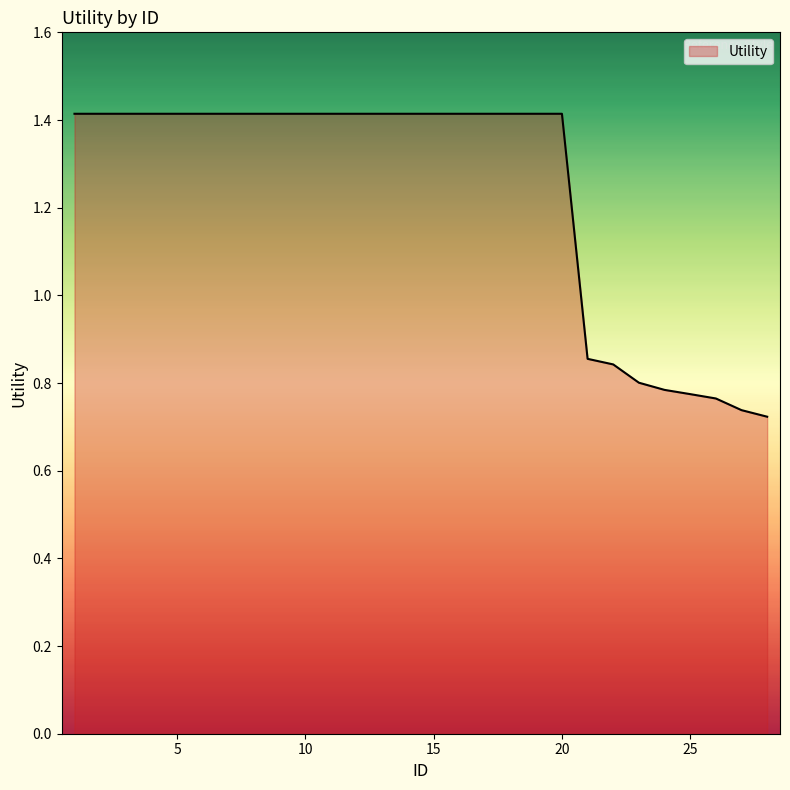

What is the maximum value shown in the chart?

1.4